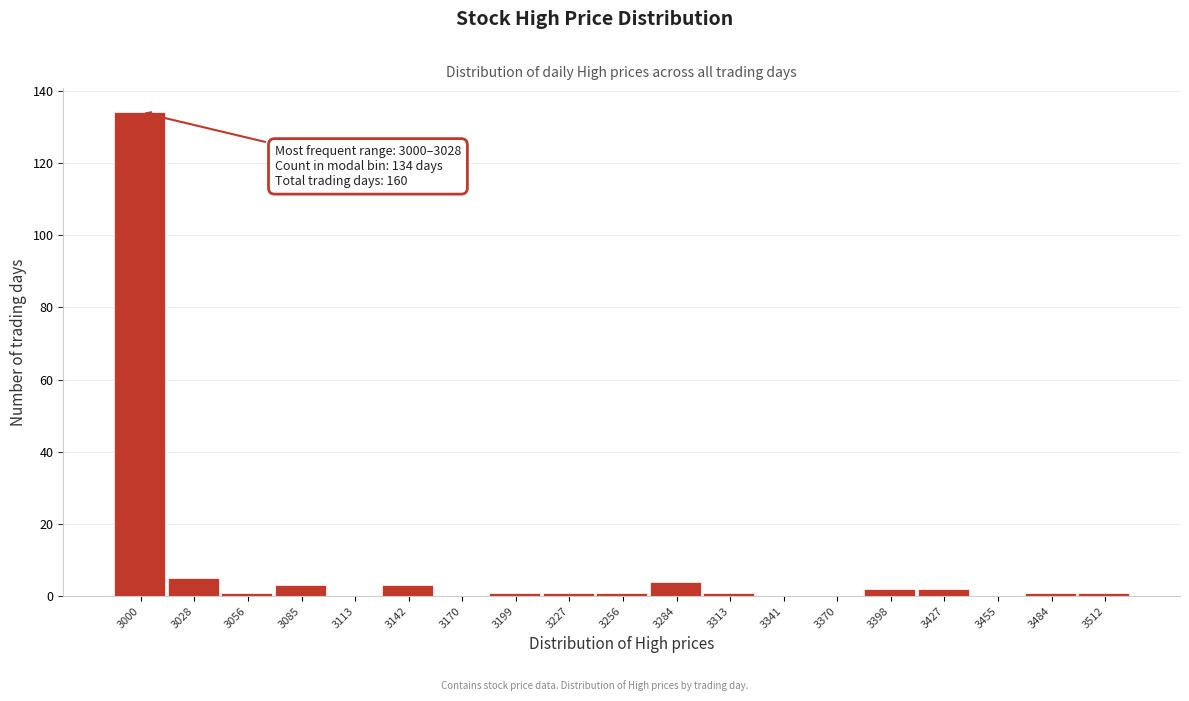

Reading right to left, what are all the values shown in this chart?

3512=1	3484=1	3455=0	3427=2	3398=2	3370=0	3341=0	3313=1	3284=4	3256=1	3227=1	3199=1	3170=0	3142=3	3113=0	3085=3	3056=1	3028=5	3000=134